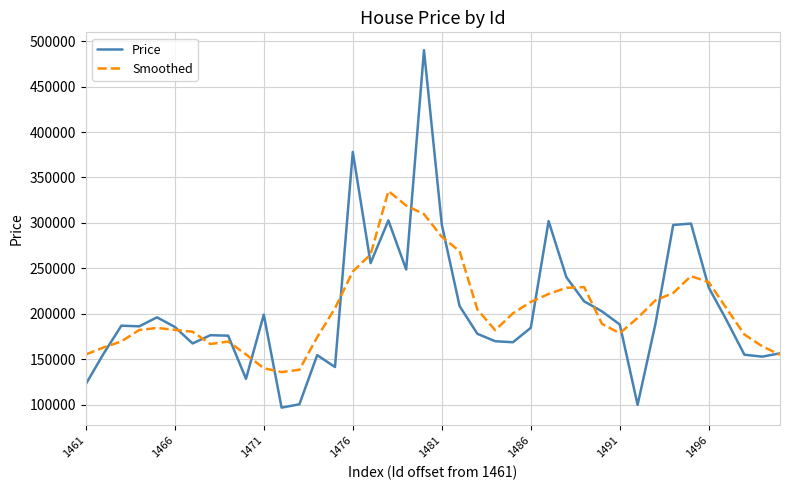

What is the highest value of the Price series?

490100.8